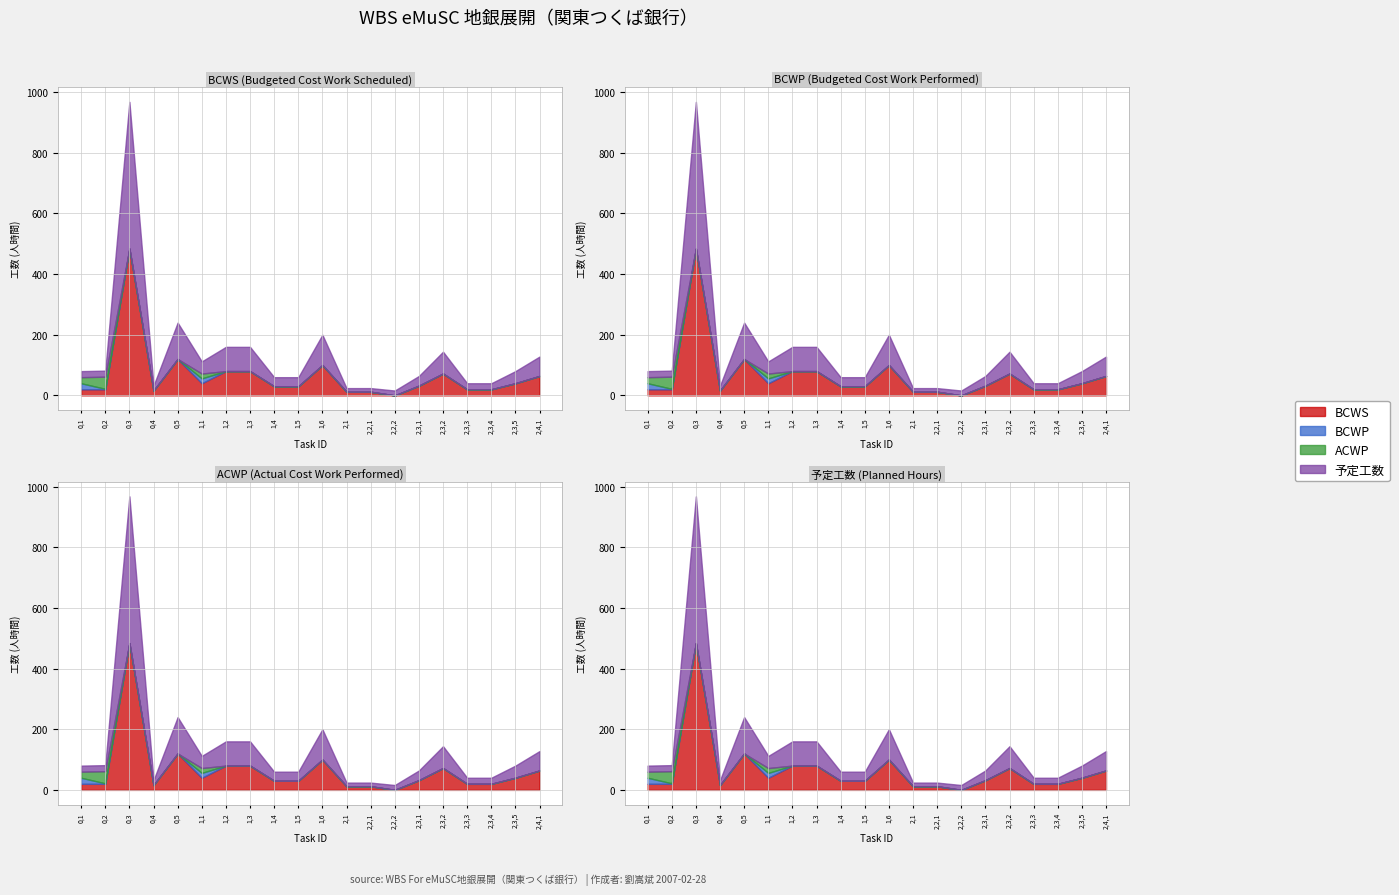

What is the minimum value for 予定工数?

12.0